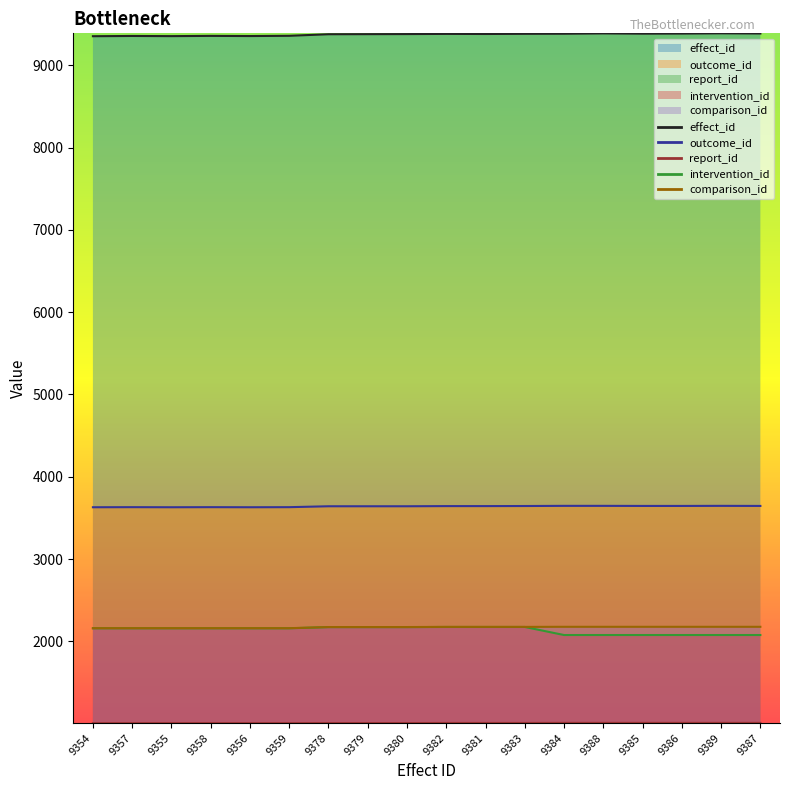

Where does the comparison_id series first go above 2175?

9384